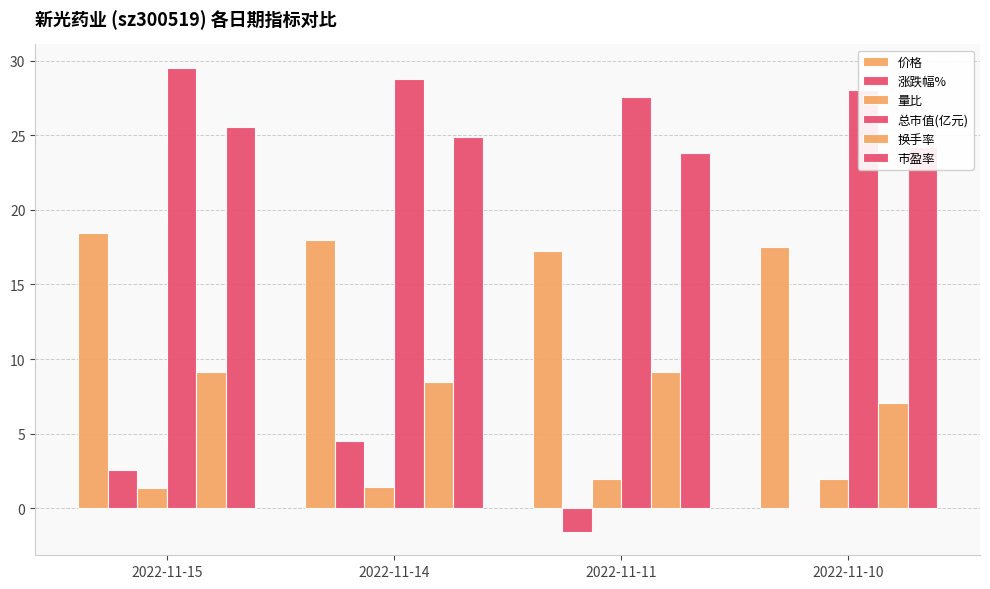

Rank the series by their maximum value, from lowest to highest.

量比, 涨跌幅%, 换手率, 价格, 市盈率, 总市值(亿元)